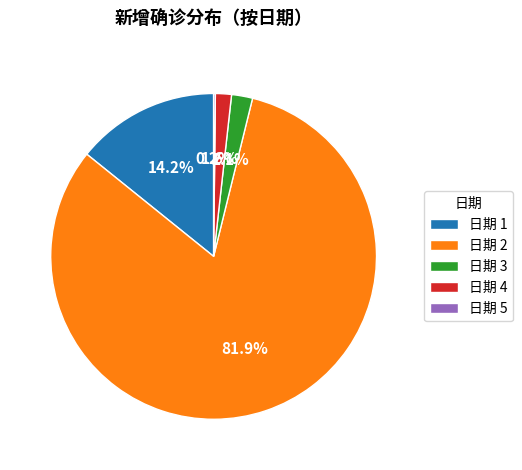

Is there a majority slice in this chart?

Yes